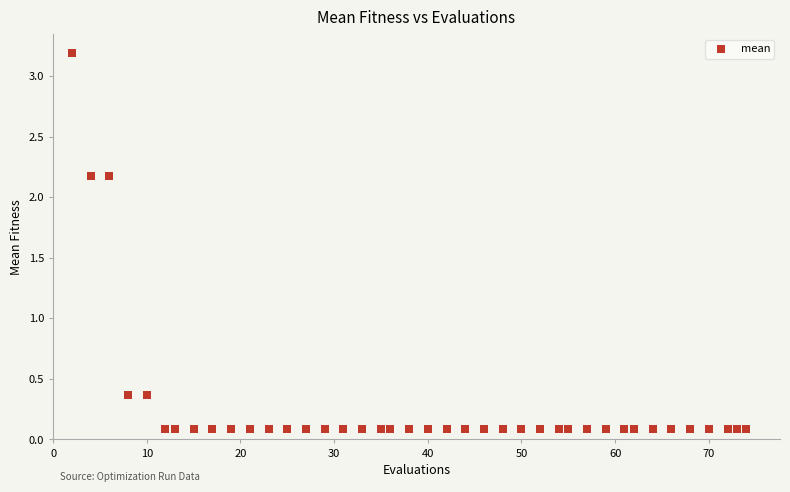

What is the range of X values (max minus min)?

72.0